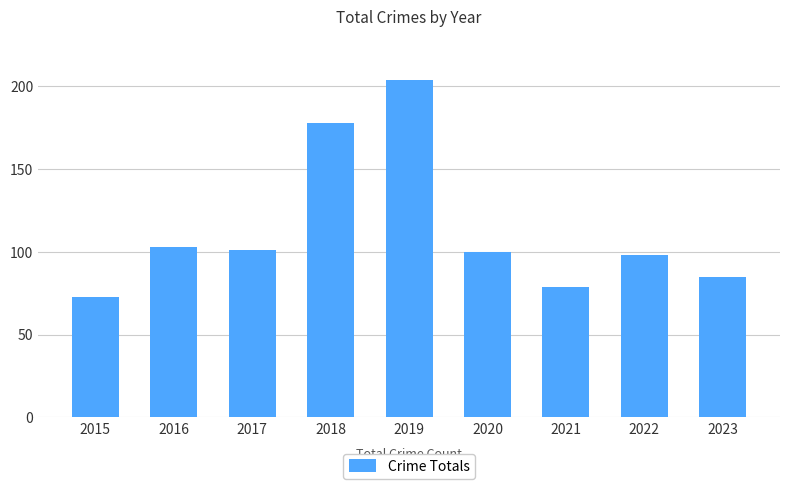

What is the minimum value shown in the chart?

73